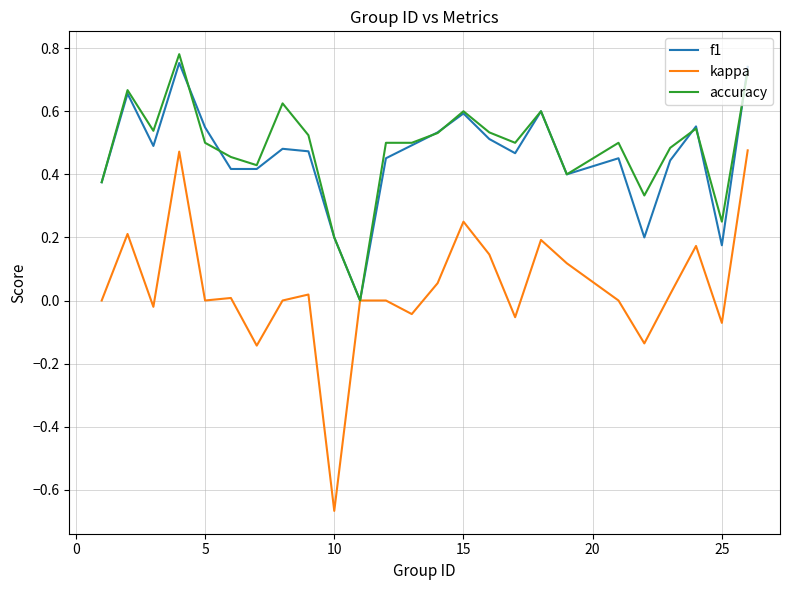

Which series has the largest range (max minus min)?

kappa